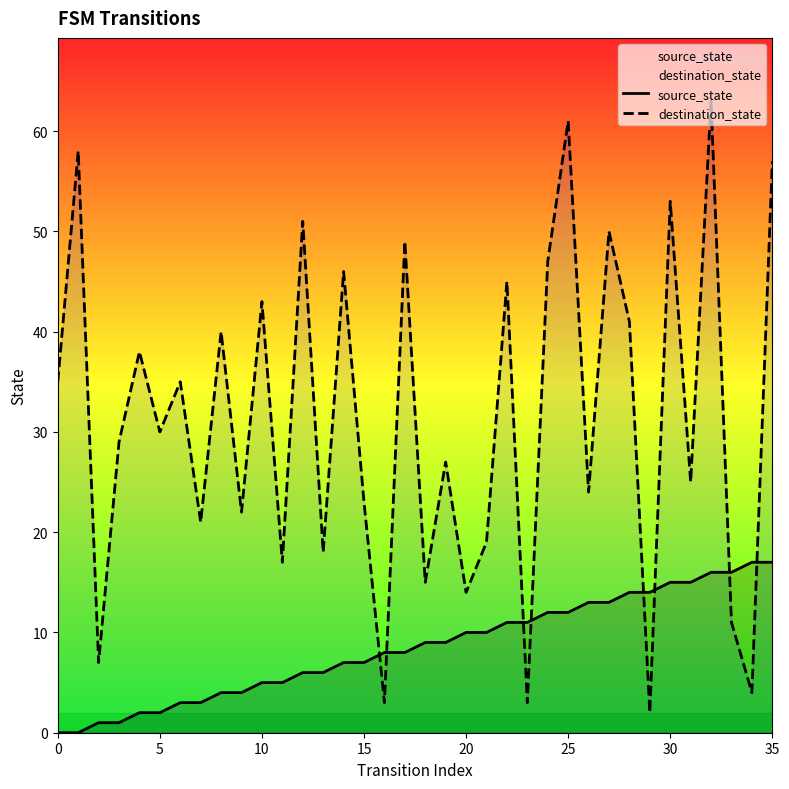

Which series ends up on top after the final intersection of destination_state and source_state?

destination_state